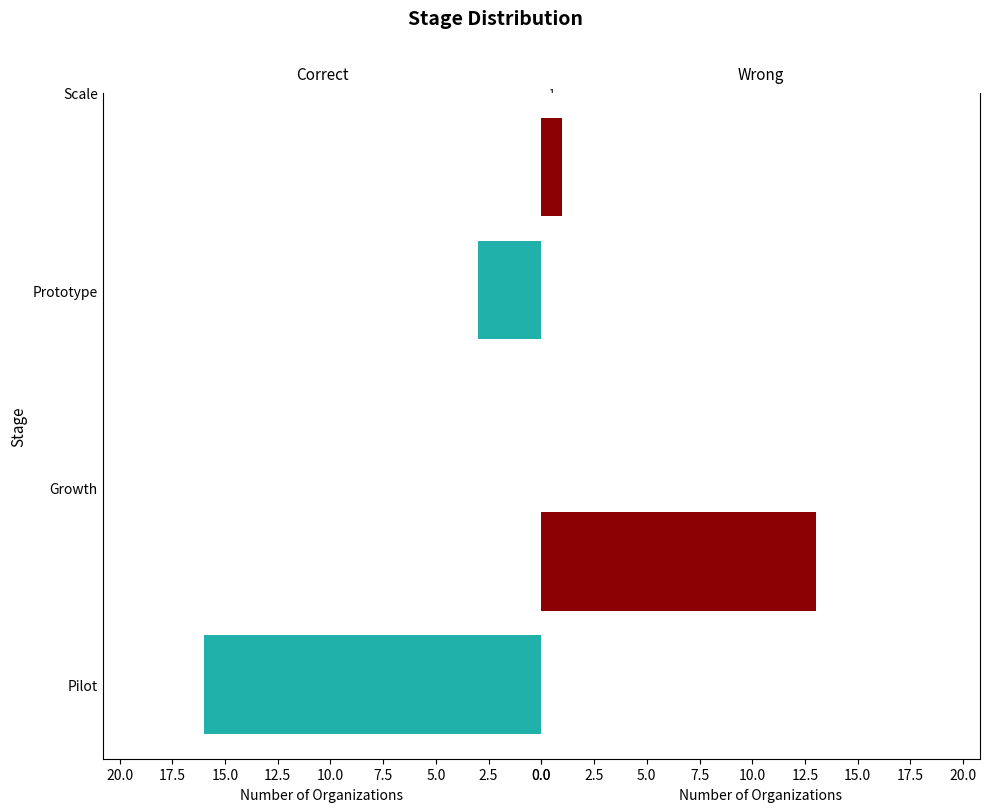

Count the Correct values in the range 3 to 16.

2